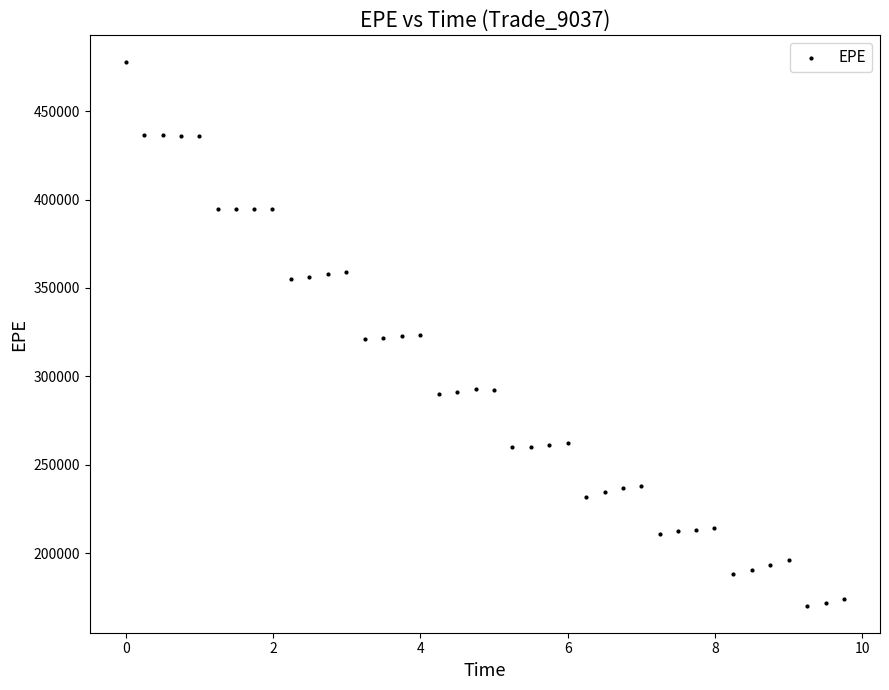

What is the range of Y values (max minus min)?

307332